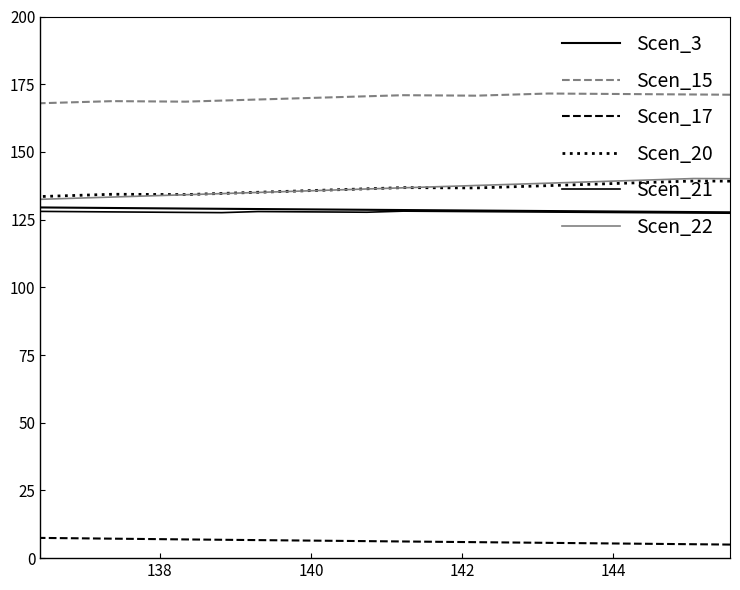

Is this an area chart (filled region under the line)?

No